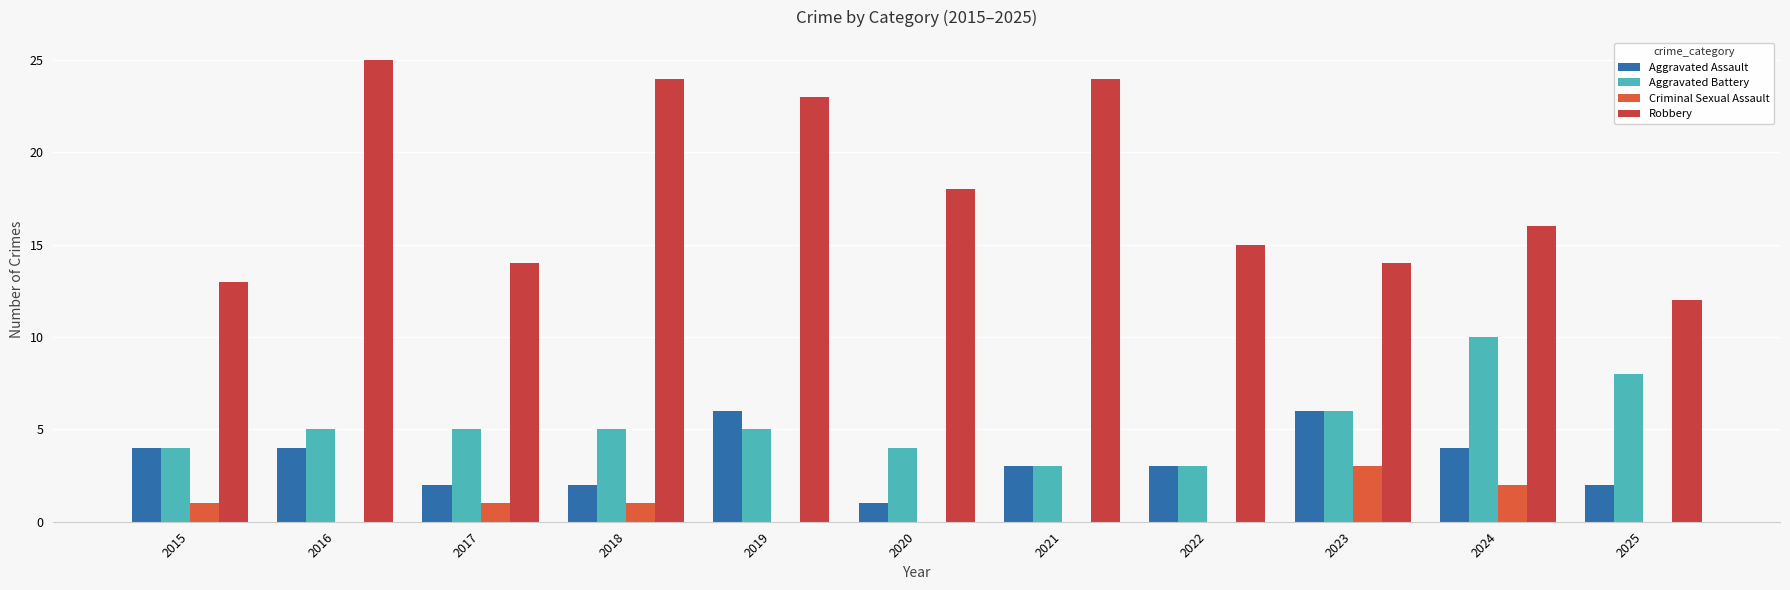

The Aggravated Assault series shows 3 at 2018. True or false?

False